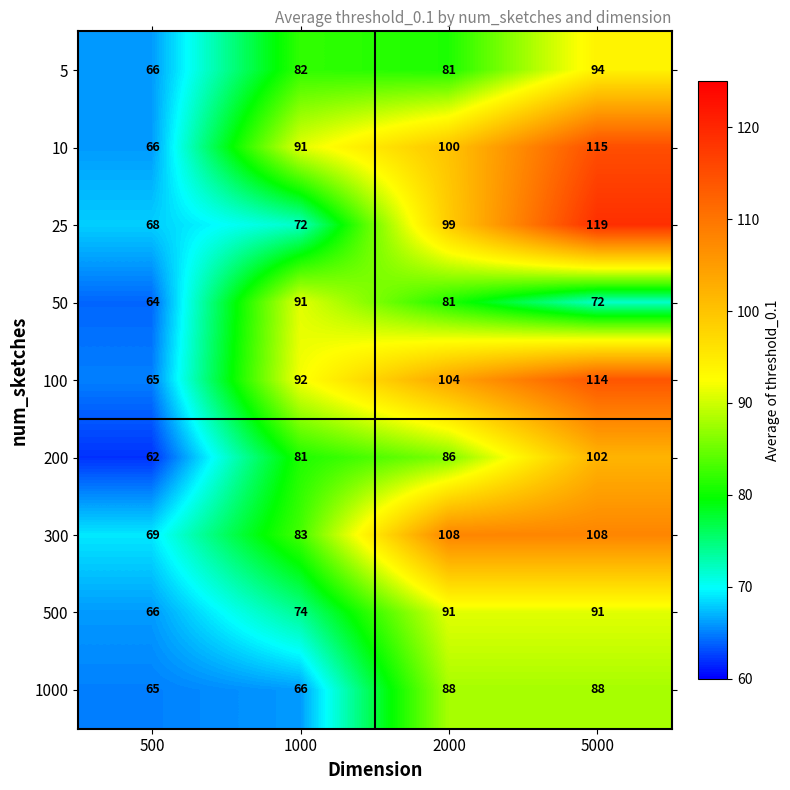

Which series has the widest spread of values?

25